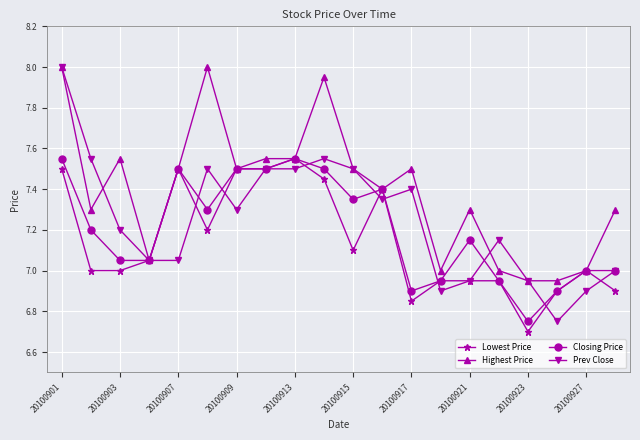

Which series has the largest total across all categories?

Highest Price